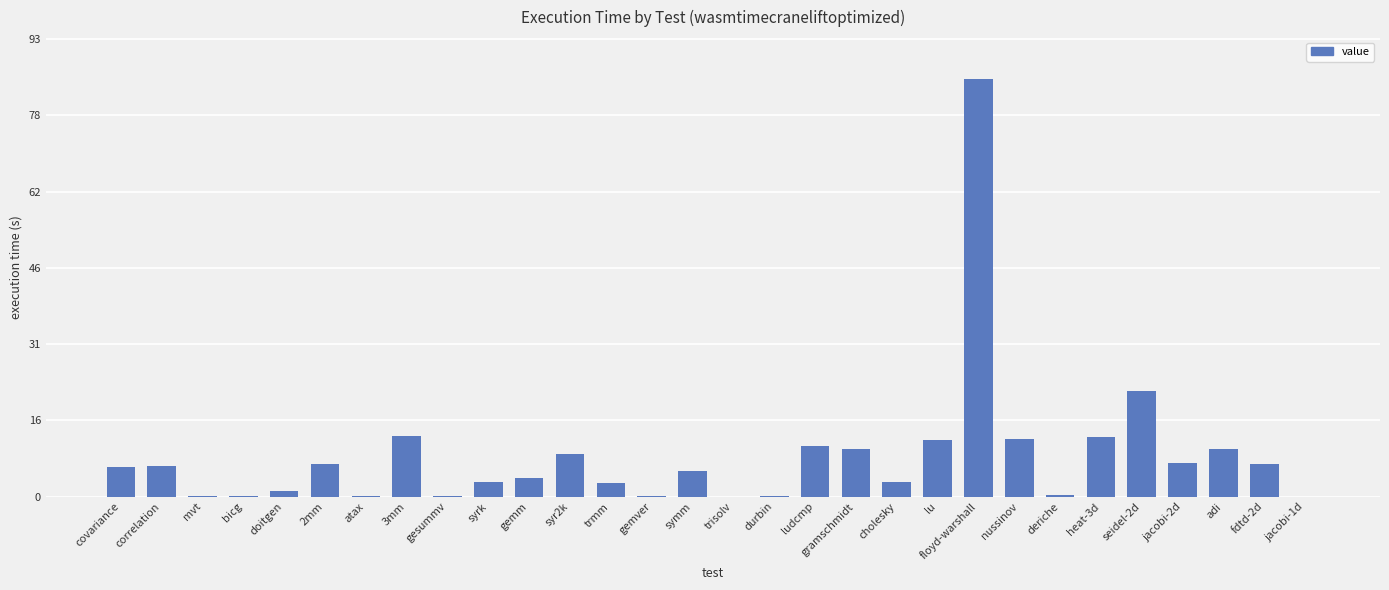

The chart shows a value of 1.8 at symm. True or false?

False